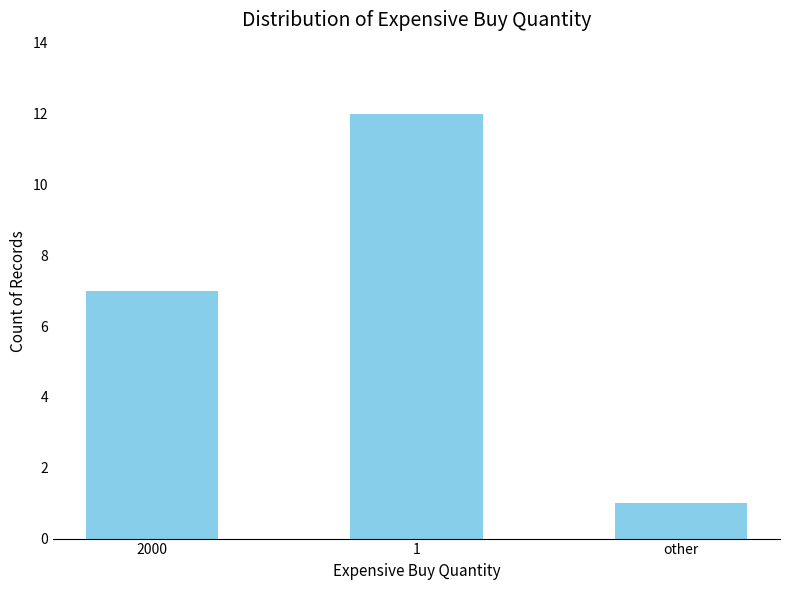

Which has a higher value, 1 or other?

1